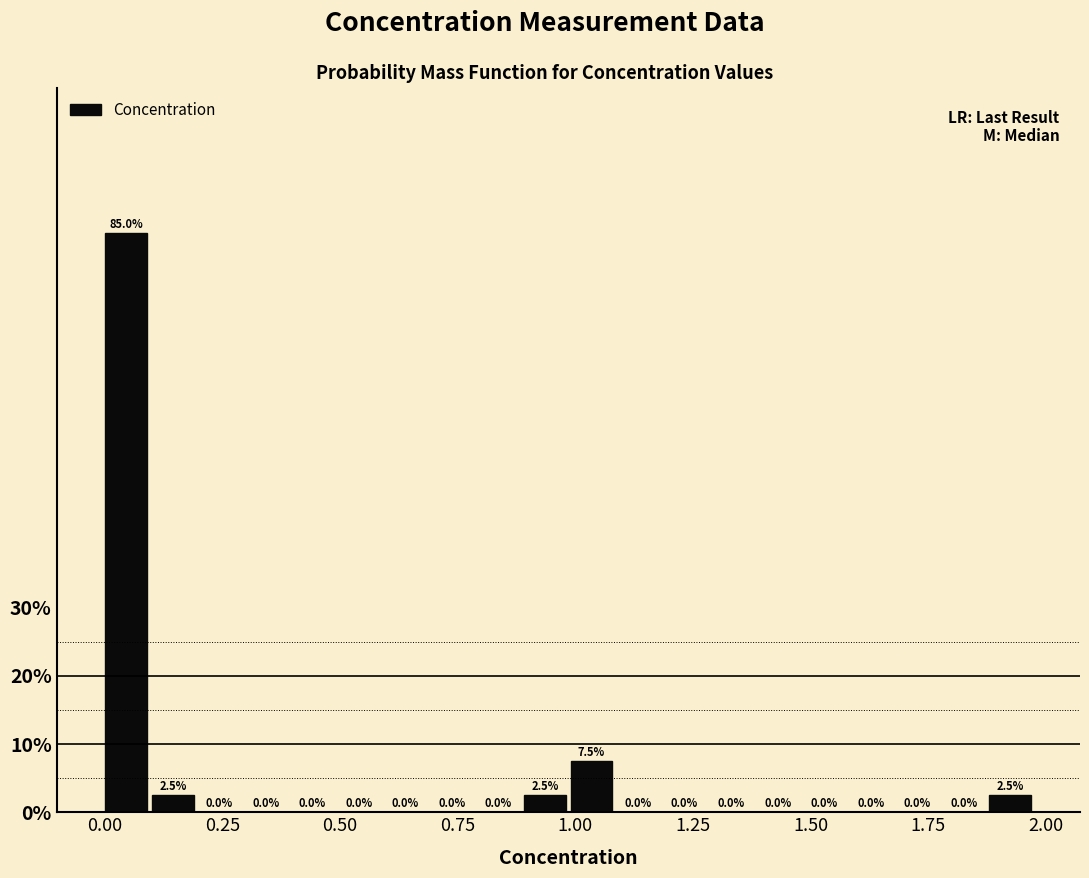

Around what value on the x-axis is the tallest bar? Give the approximate position of its centre, as read against the axis.

0.05